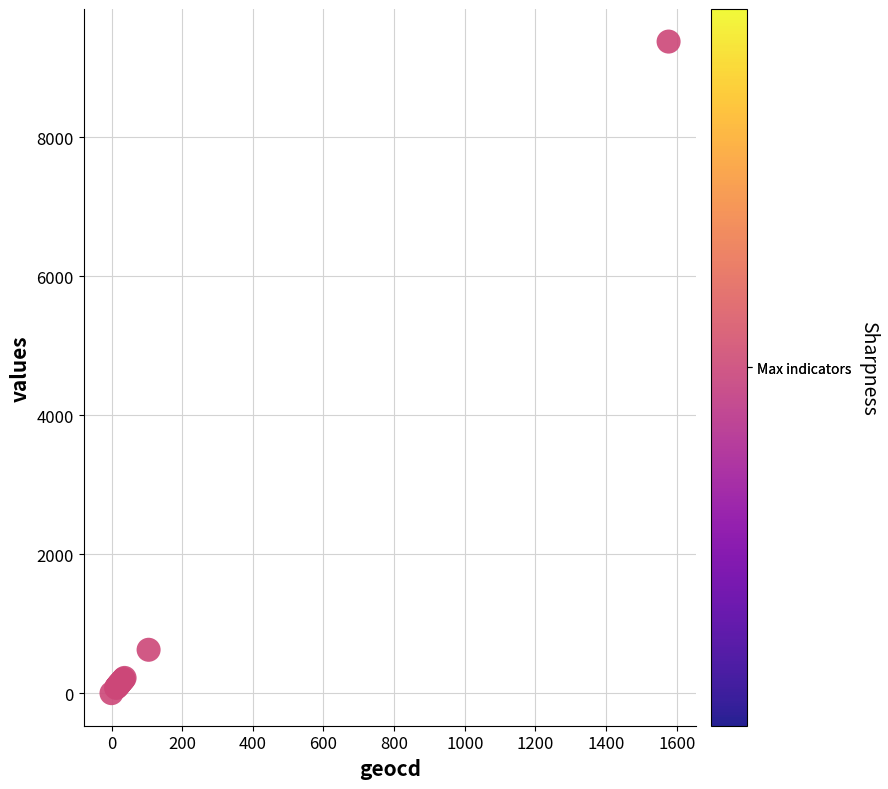

What Y value in the scatter plot is closest to 4687?

624